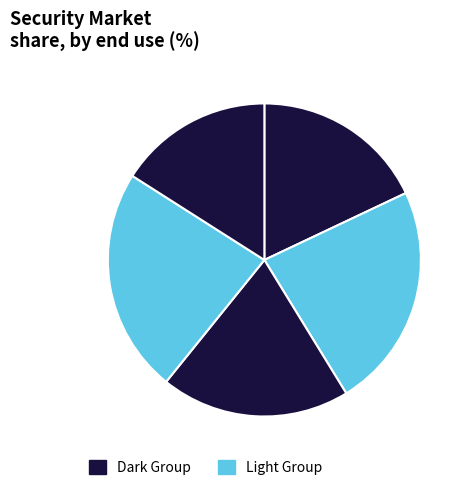

How many slices are in this pie chart?

5